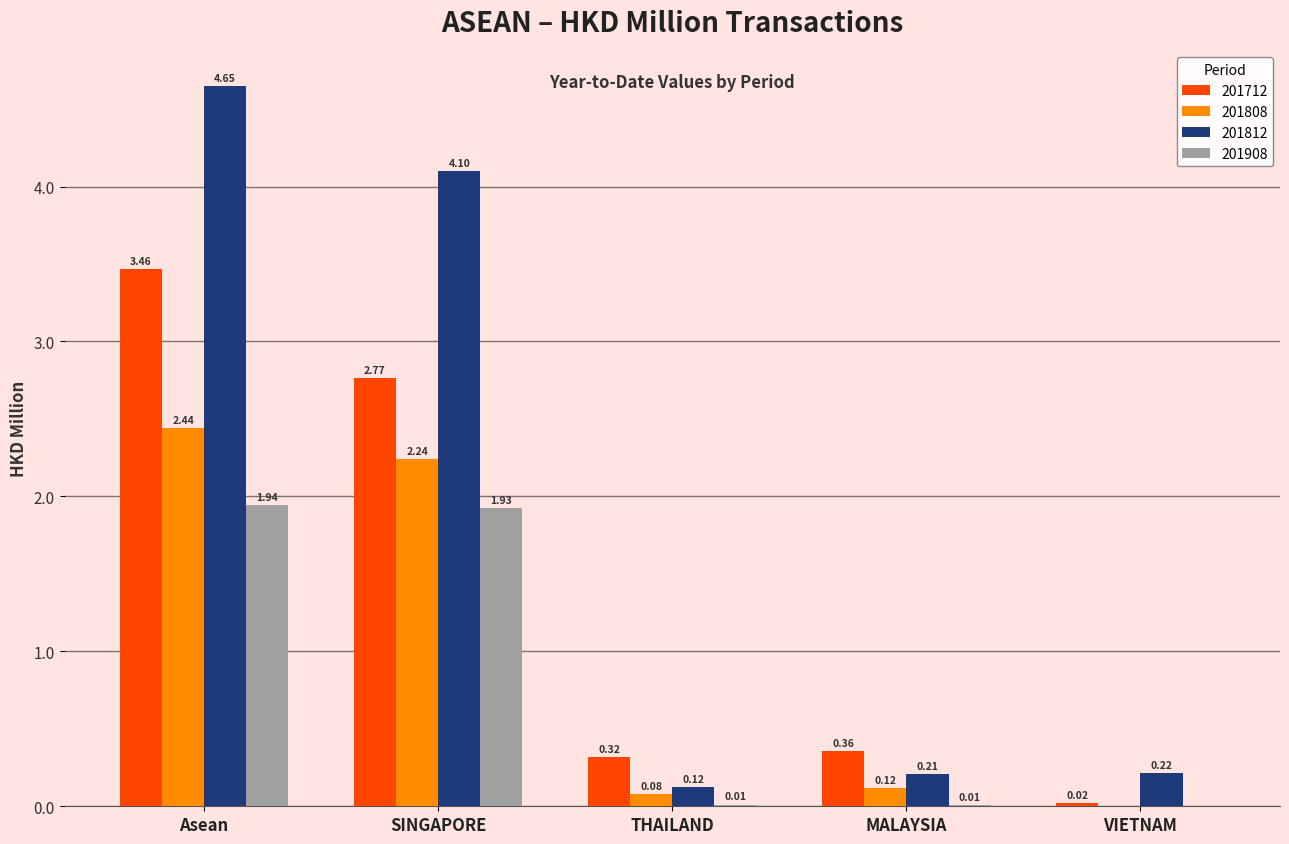

What is the sum of all 201812 values?

9.3